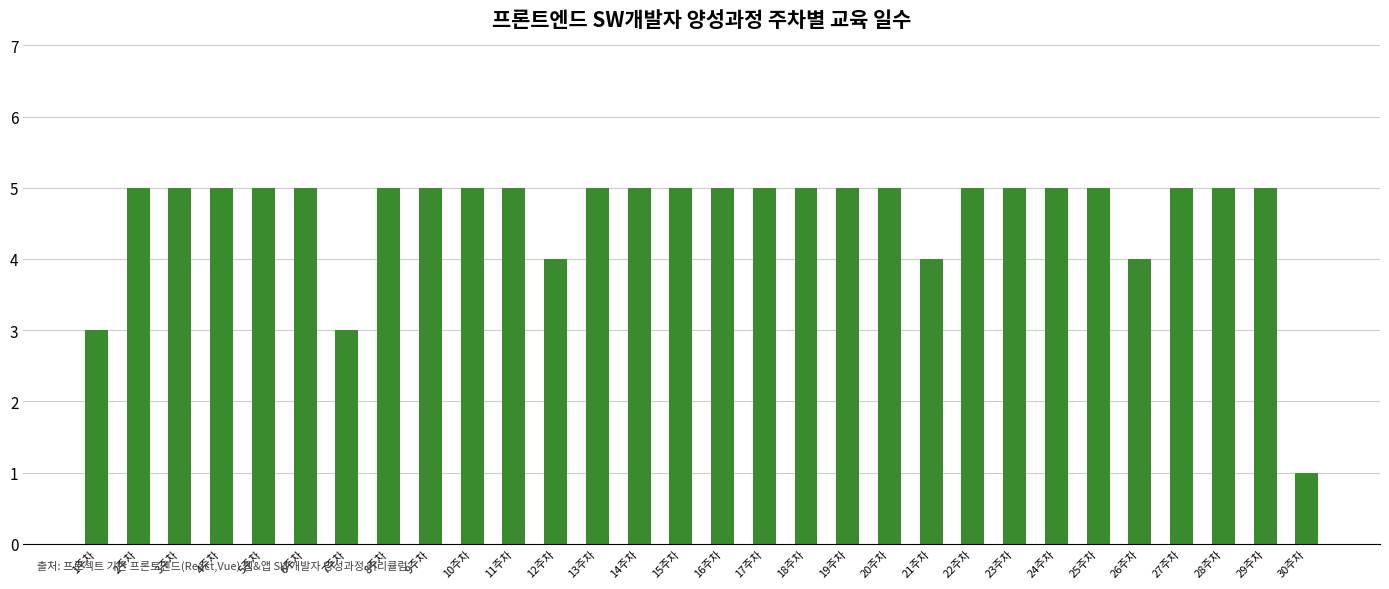

What is the average value?

5